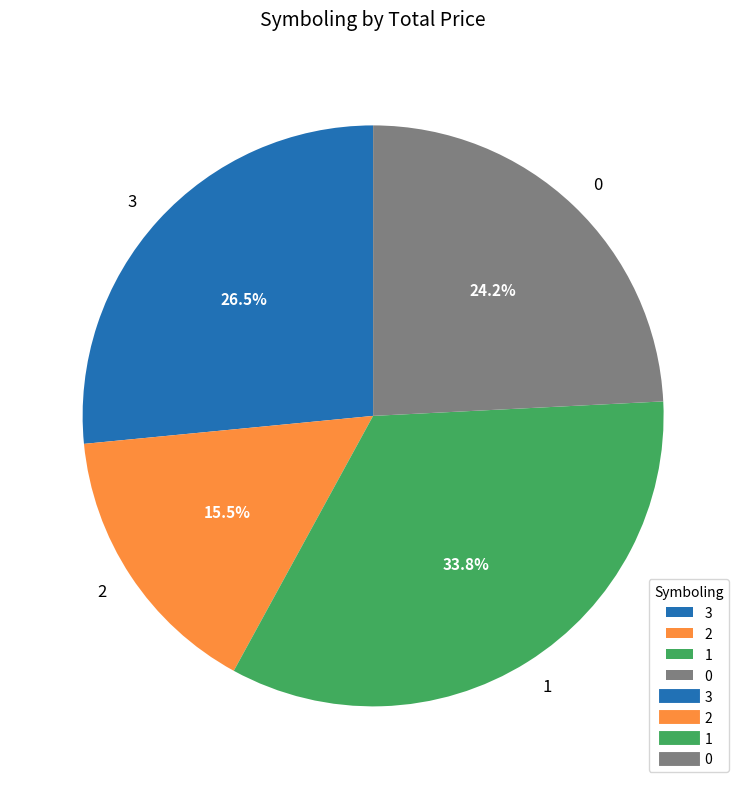

Is 1 the majority of the pie?

No